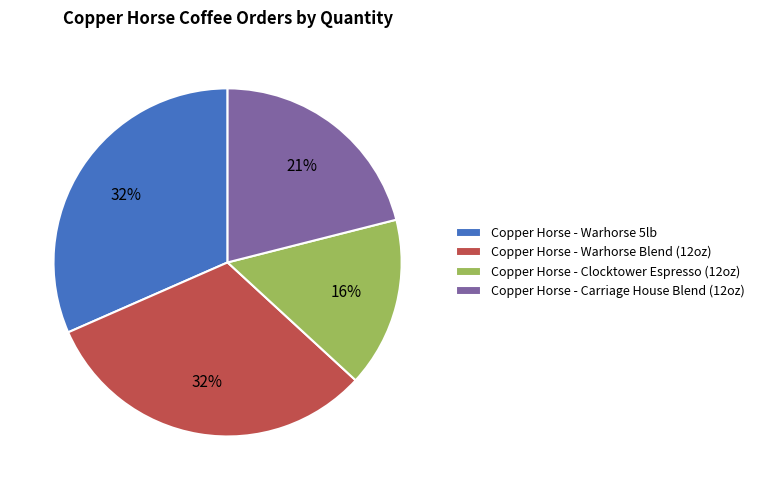

Count the number of slices in the pie.

4